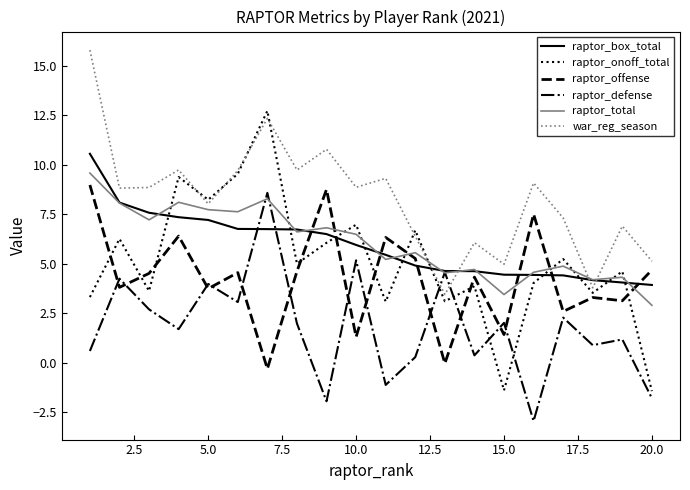

Which series ends up on top after the final intersection of raptor_total and raptor_offense?

raptor_offense